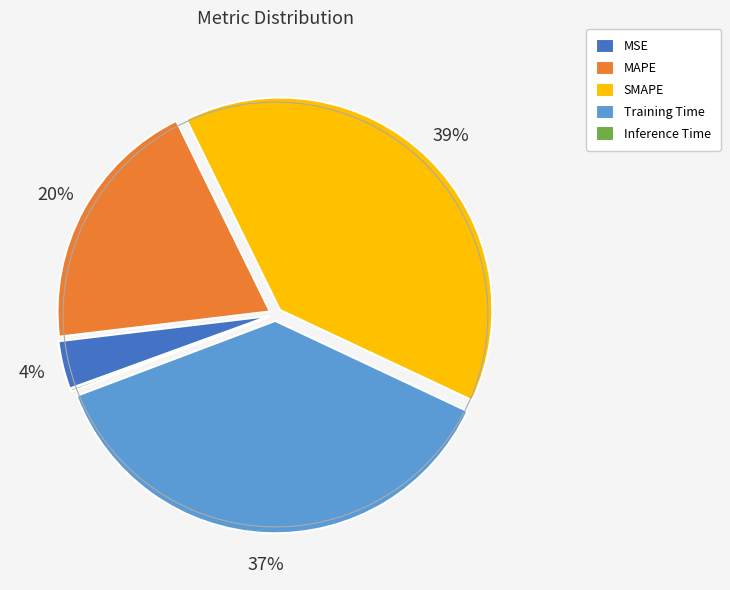

Does MSE represent more than half of the total?

No